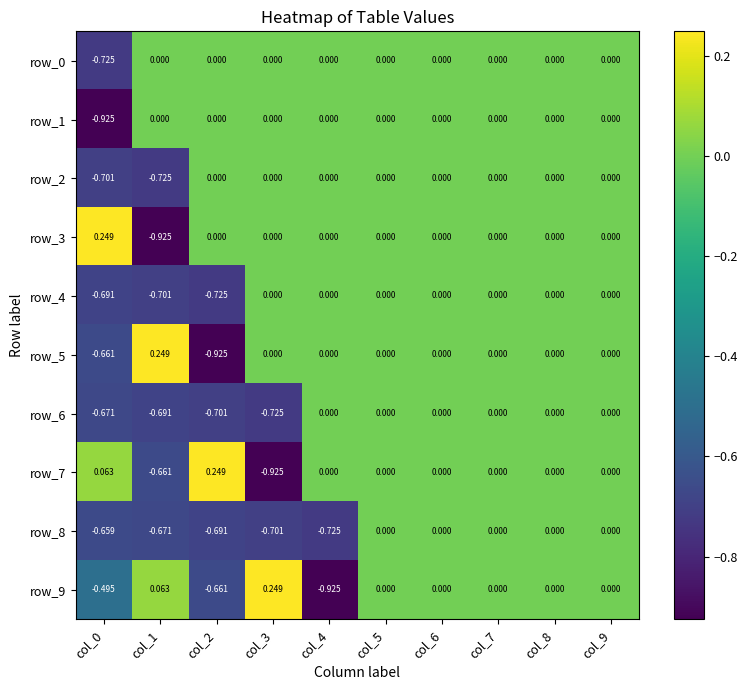

At which label does row_2 reach its minimum?

col_1